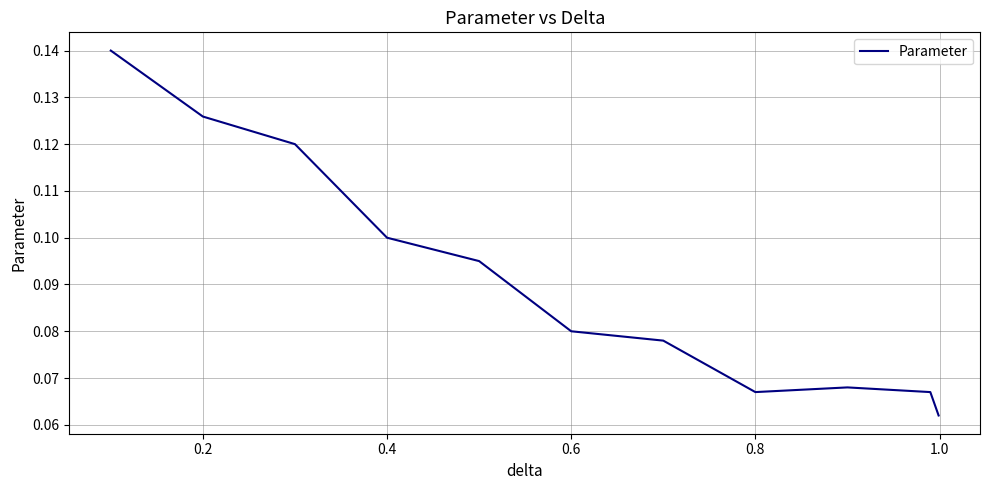

Is this an area chart (filled region under the line)?

No